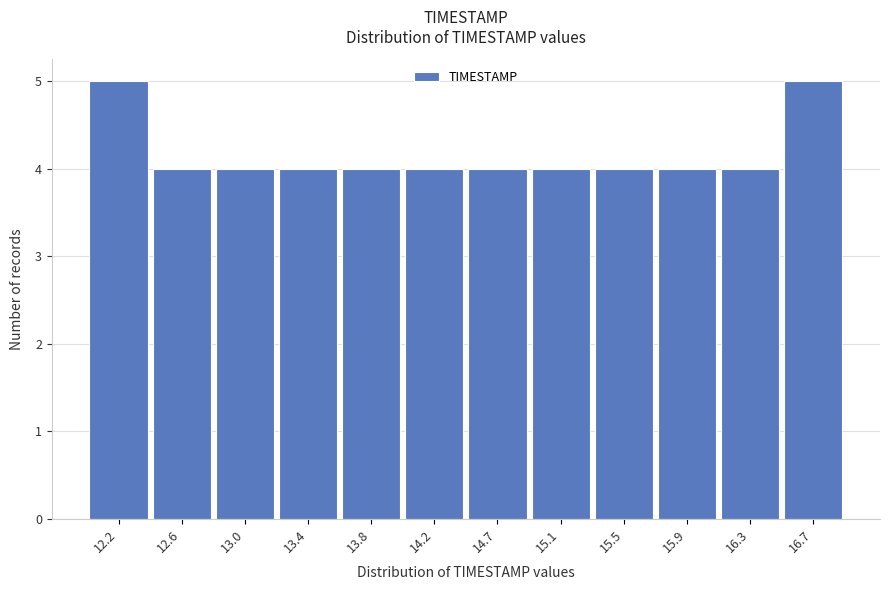

What is the height of the bar covering 12.00 to 12.40 on the x-axis? Neither the bar edges nor the heights are printed on the chart, so give them approximately, as read against the axes.

5